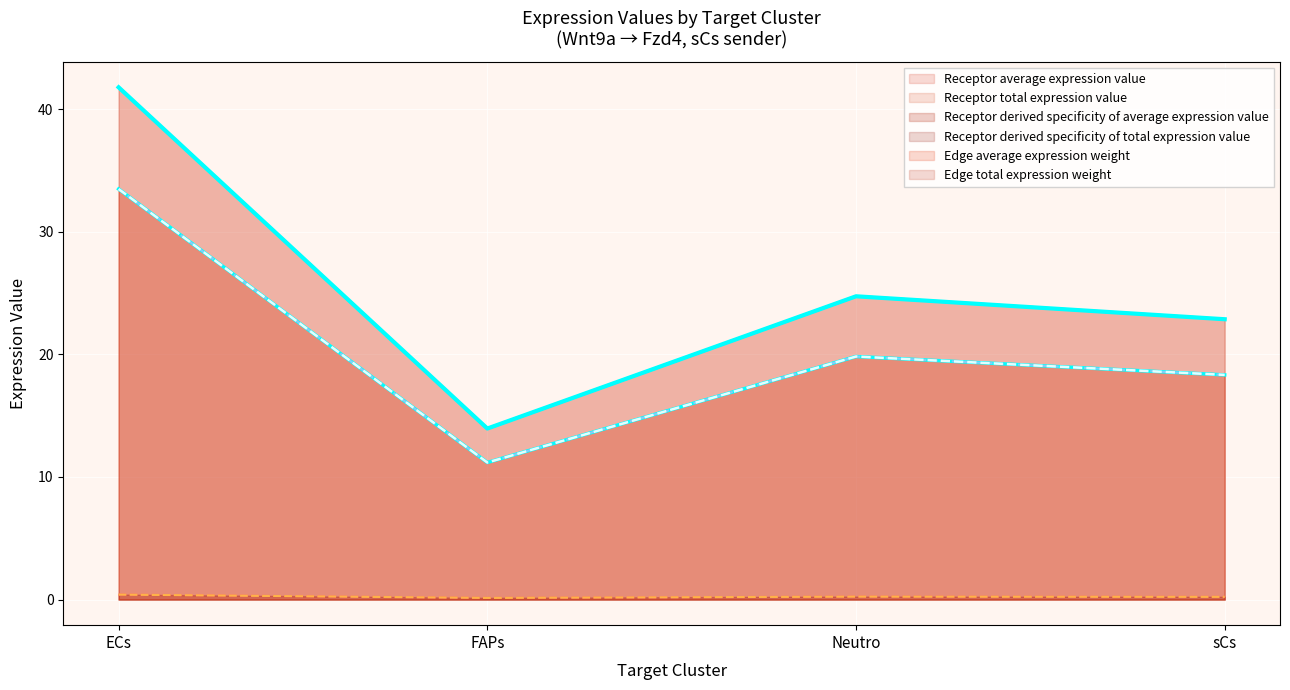

Where is the first local maximum for Edge average expression weight?

Neutro